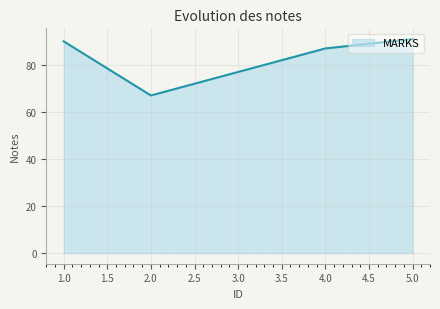

What is the minimum value shown in the chart?

67